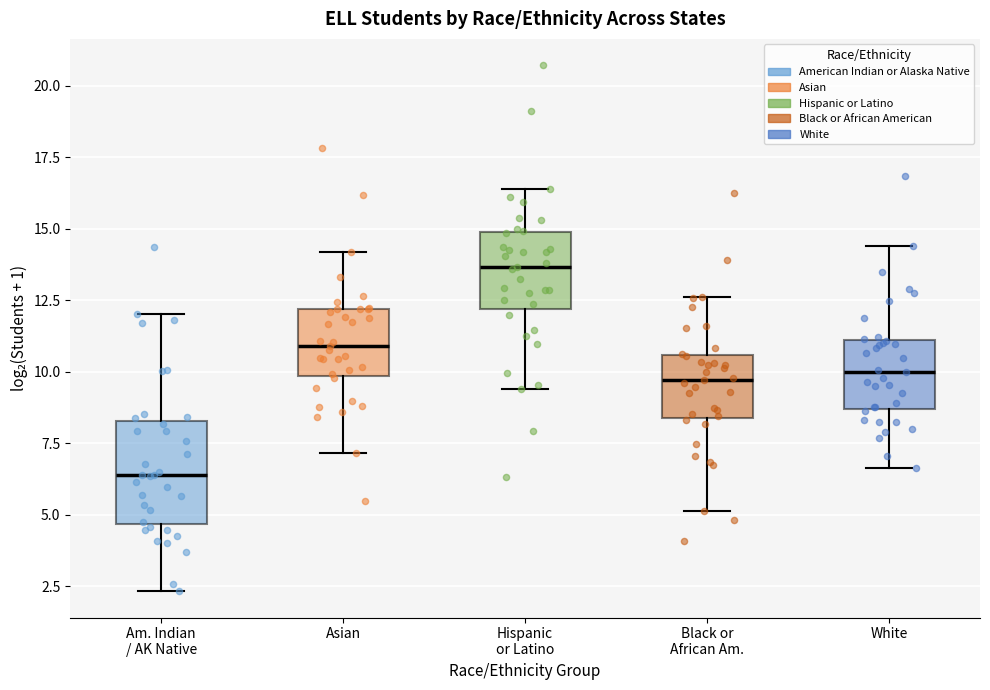

Which box's median line is the highest?

Hispanic or Latino